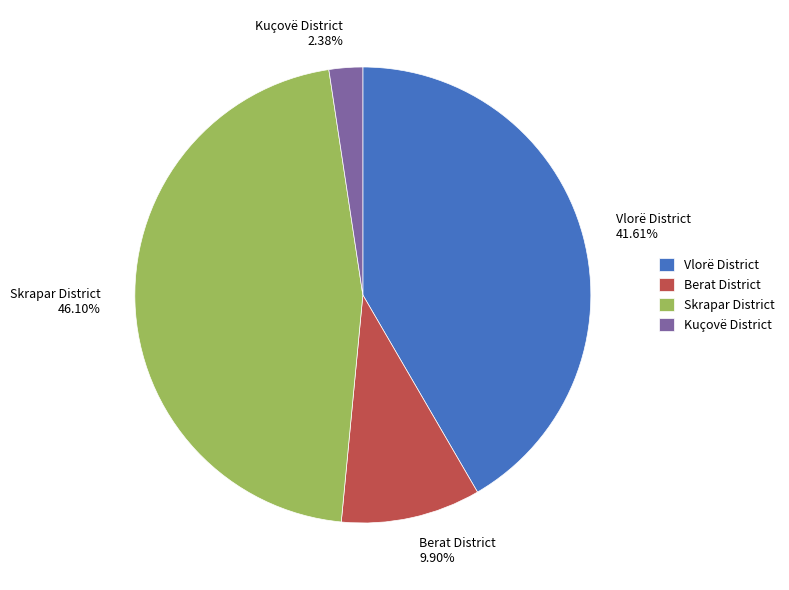

Rank the categories by value from highest to lowest.

Skrapar District, Vlorë District, Berat District, Kuçovë District